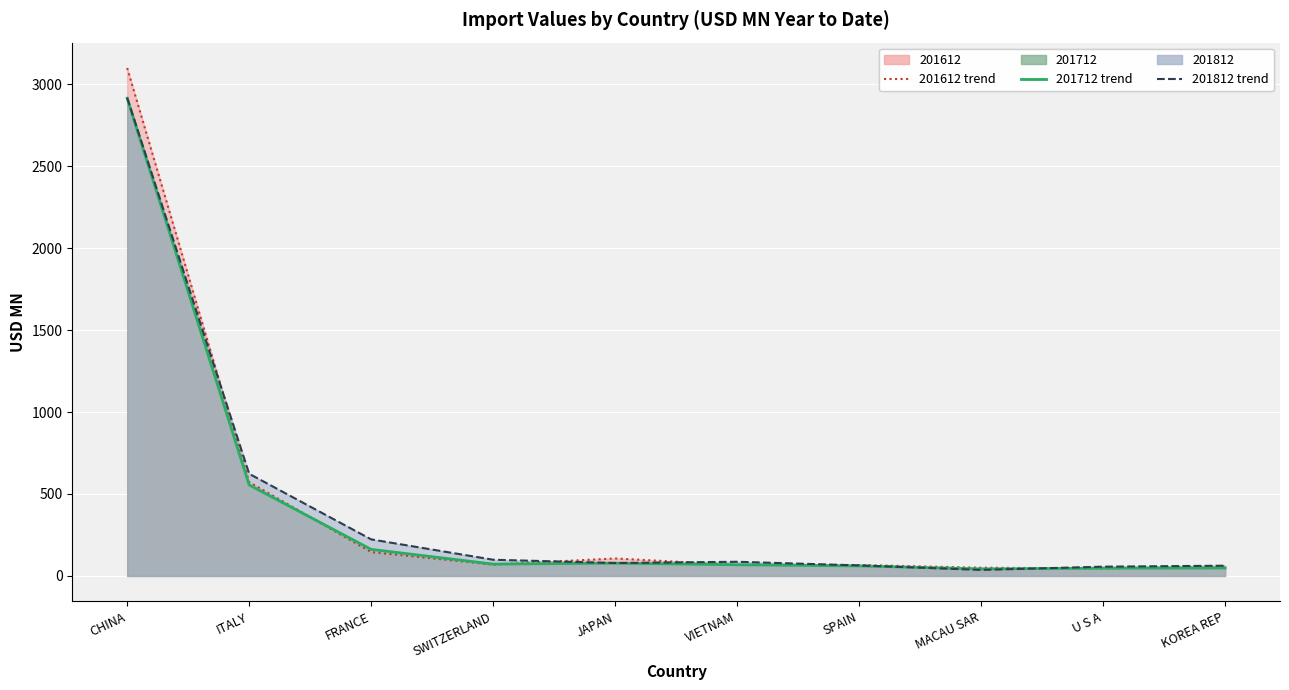

Where is the first local minimum for 201712?

SWITZERLAND